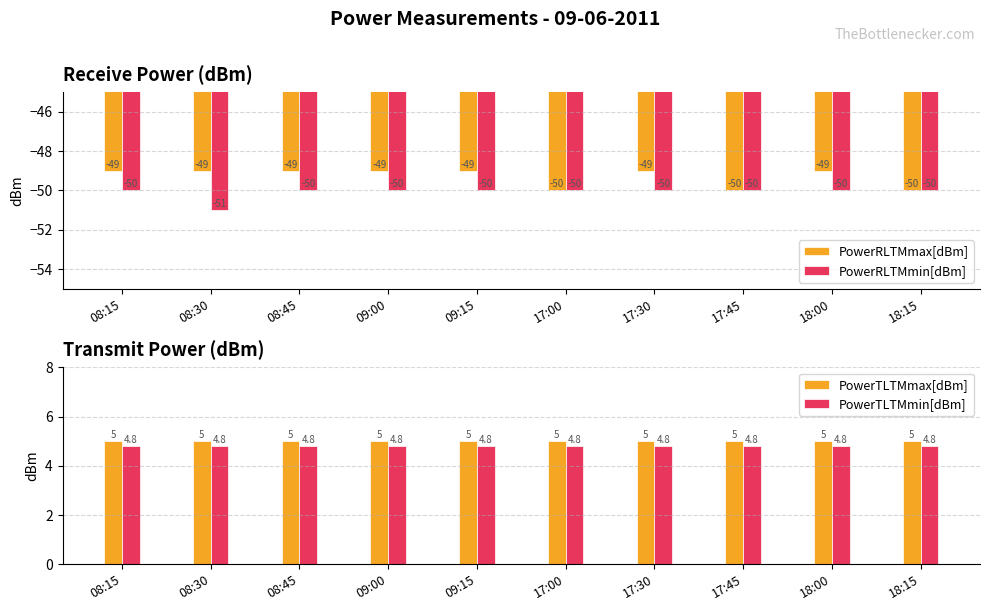

How many data points does each series have?

10